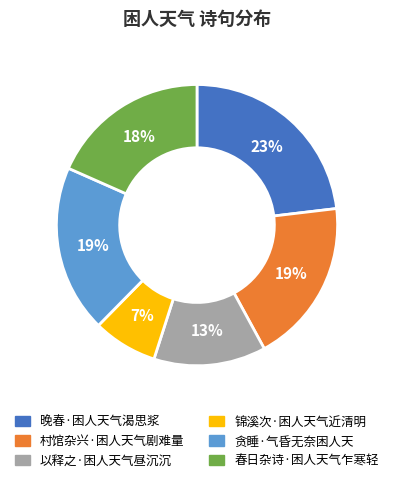

Which slice is the smallest?

锦溪次·困人天气近清明